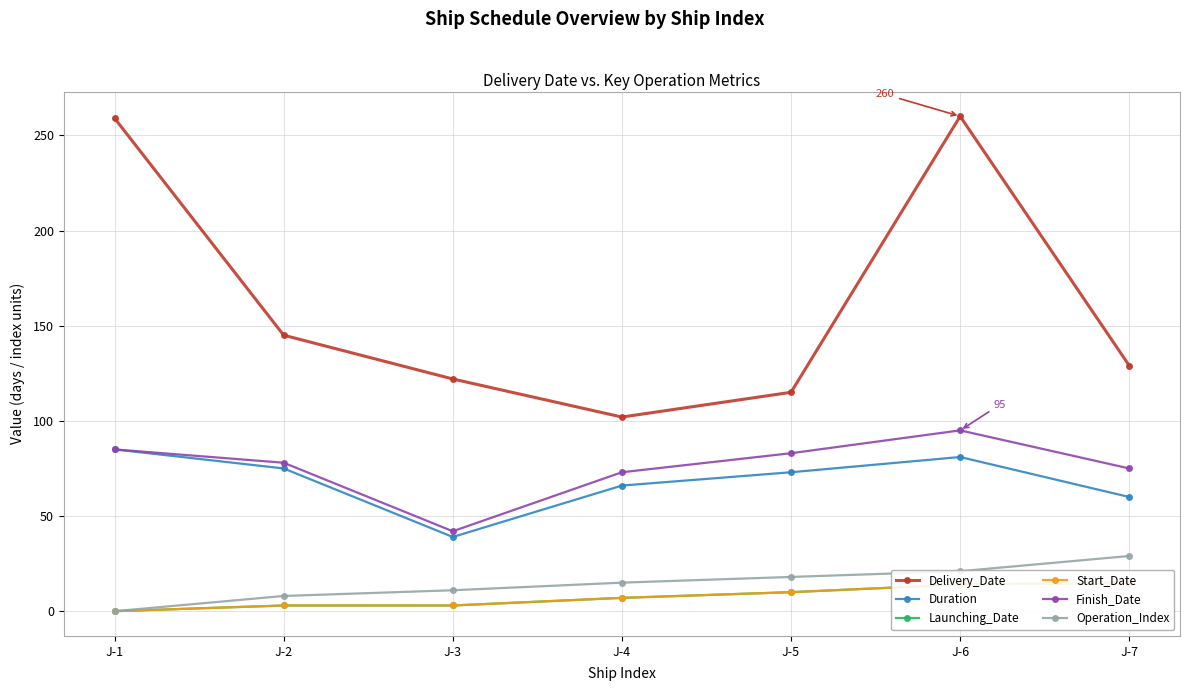

True or false: Start_Date and Duration cross at least once.

False